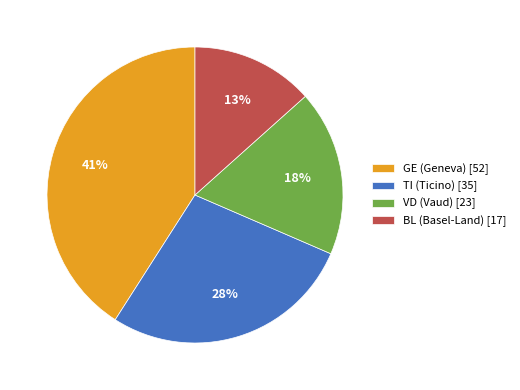

What is the ratio of the value at VD (Vaud) [23] to the value at GE (Geneva) [52]?

0.4